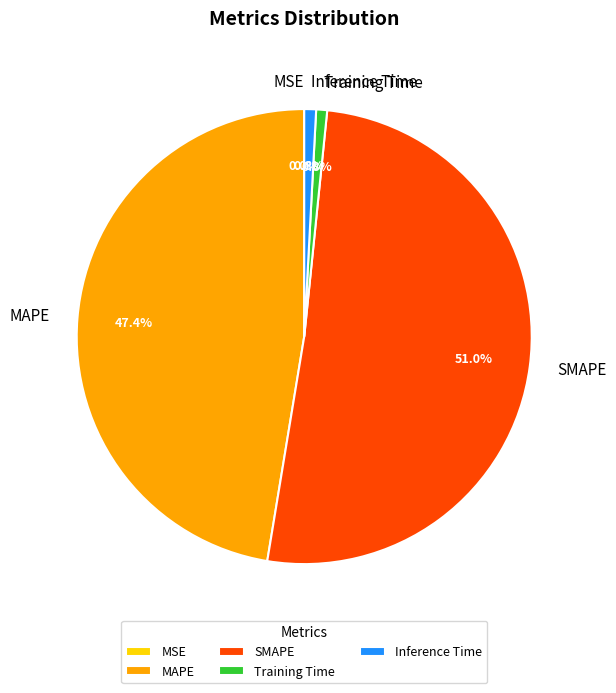

Which slice is the largest?

SMAPE